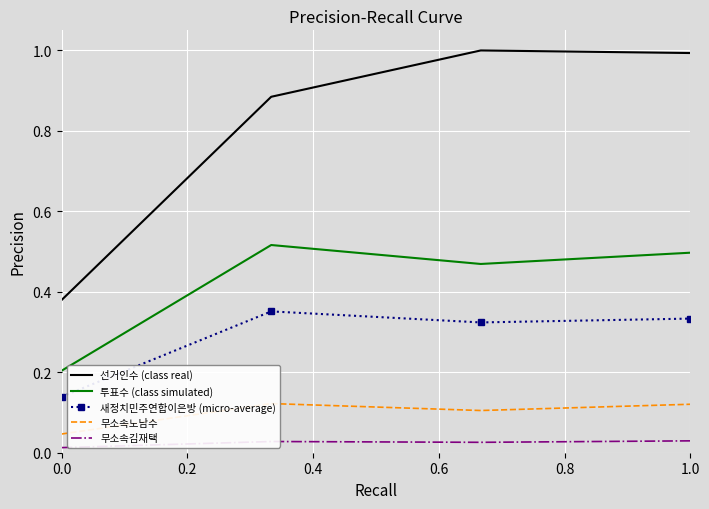

Which series has the largest range (max minus min)?

선거인수 (class real)